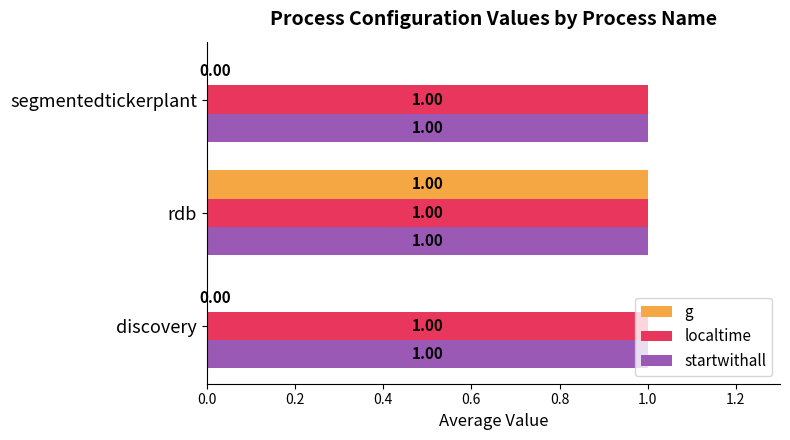

At which category is the sum across all series the highest?

rdb